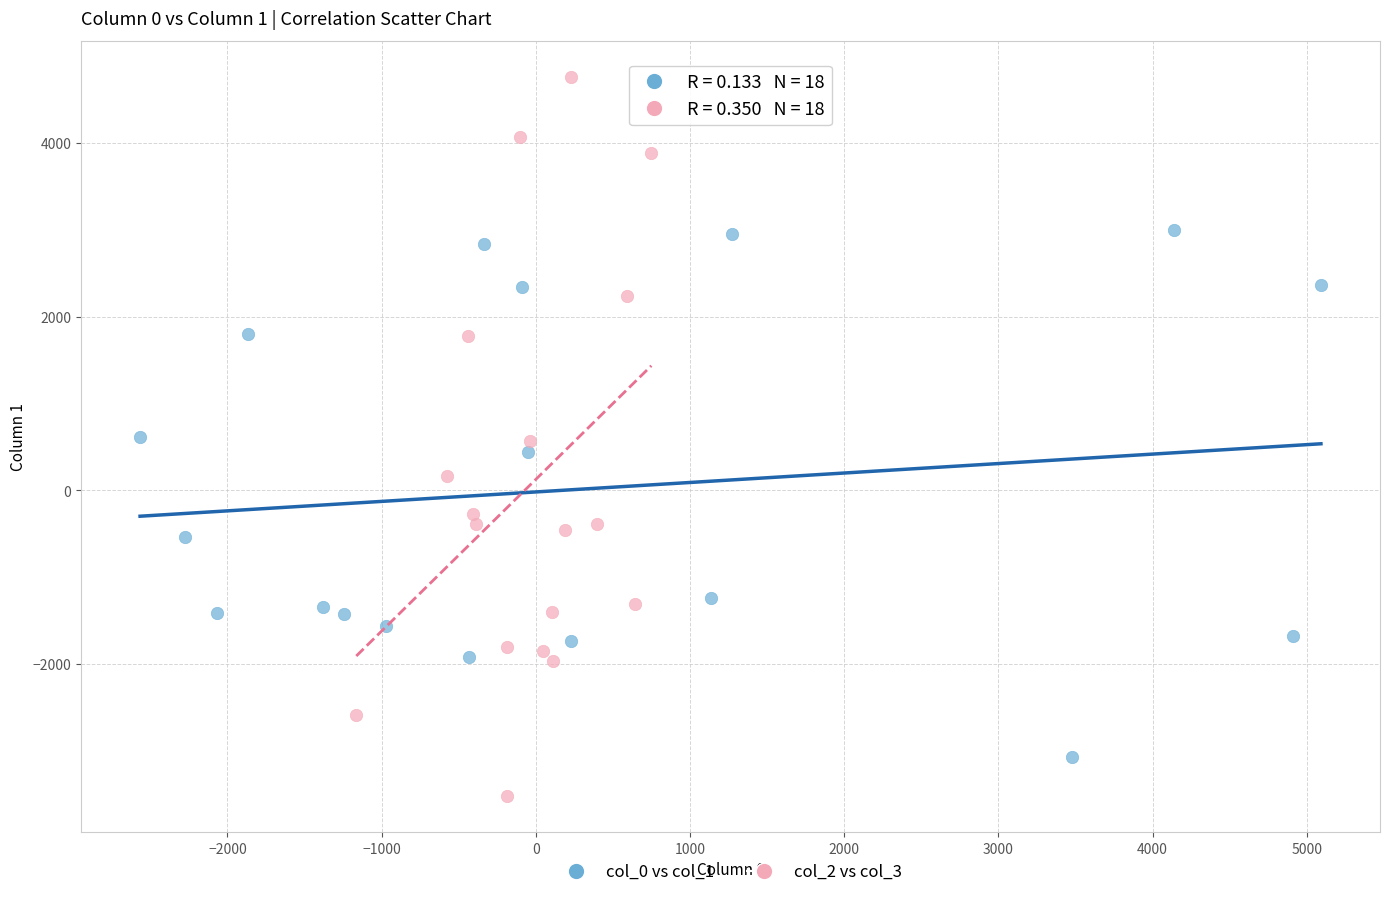

Which series reaches the maximum Y coordinate?

col_2 vs col_3